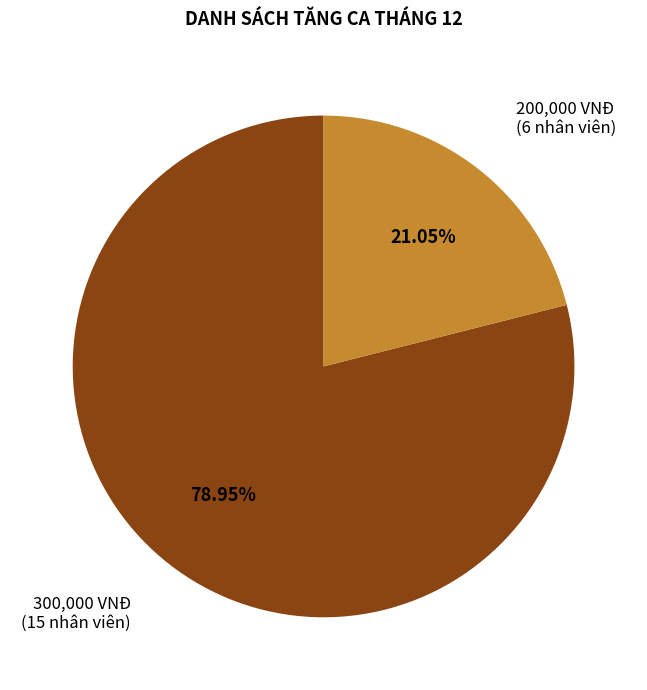

What is the ratio of the value at 300,000 VNĐ (15 nhân viên) to the value at 200,000 VNĐ (6 nhân viên)?

3.8